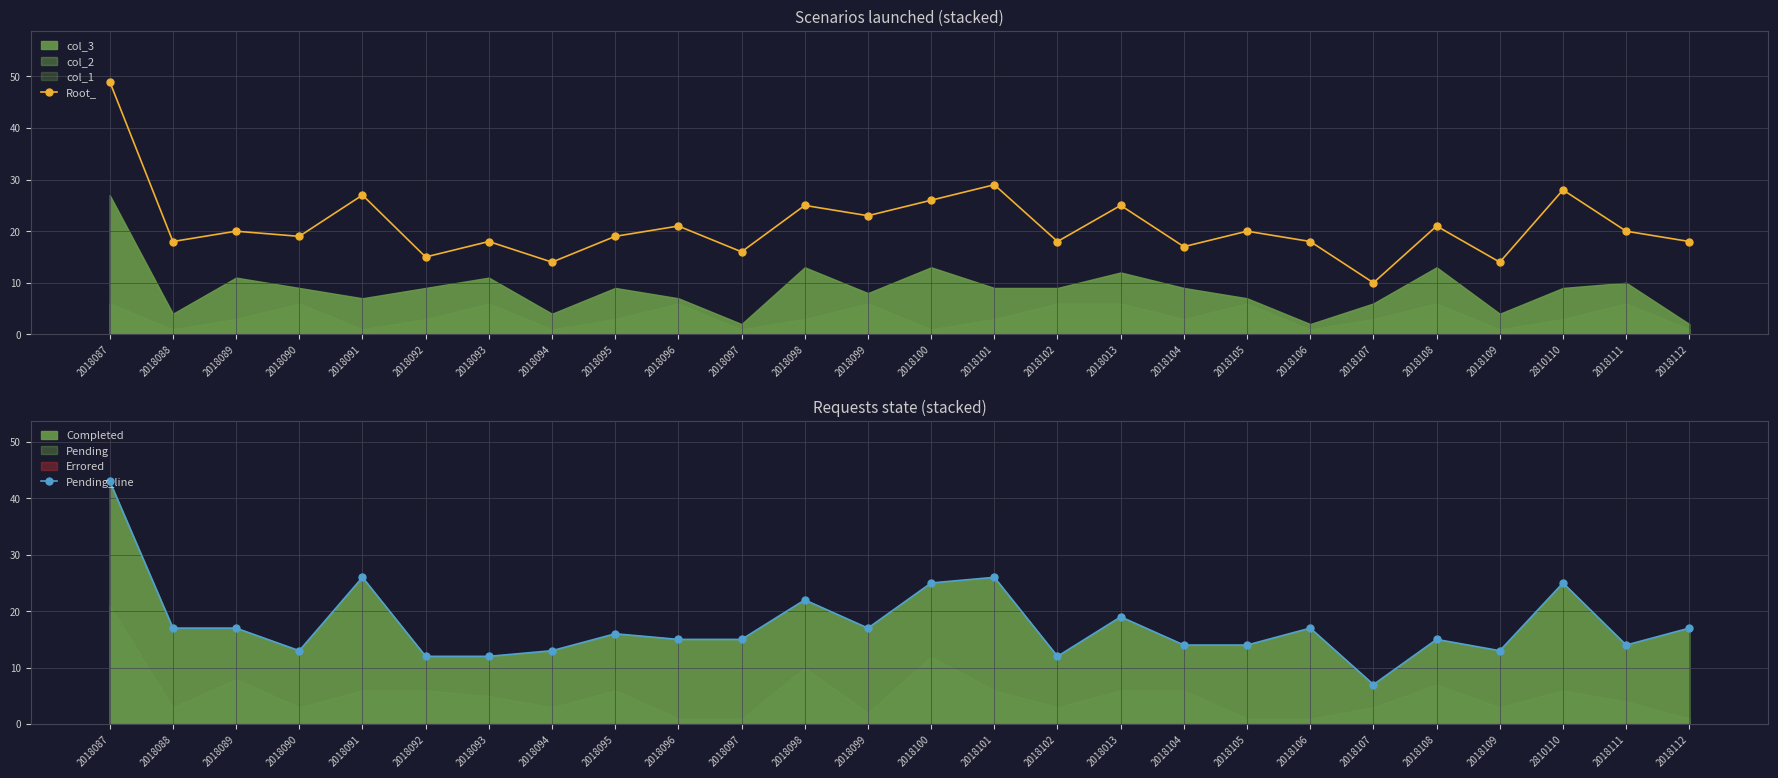

At which label does Root_ first exceed 20?

2018087